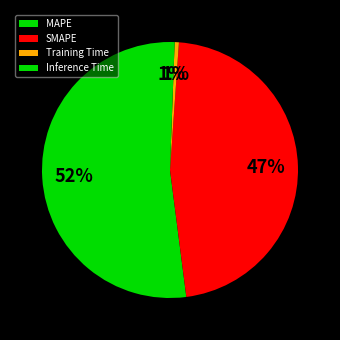

What is the change in value from MAPE to SMAPE?

-2.2